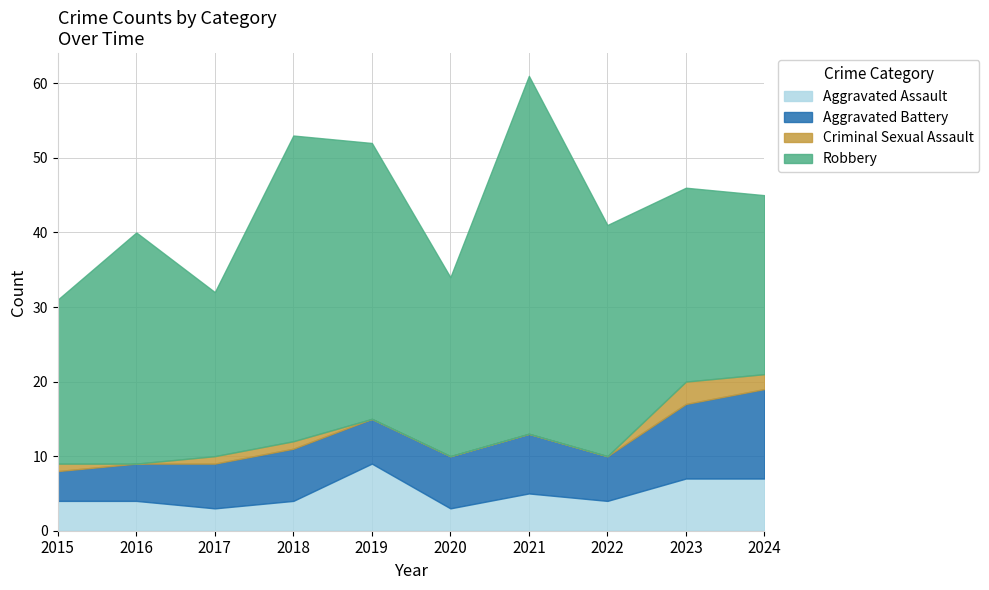

At which label does Robbery reach its peak?

2021